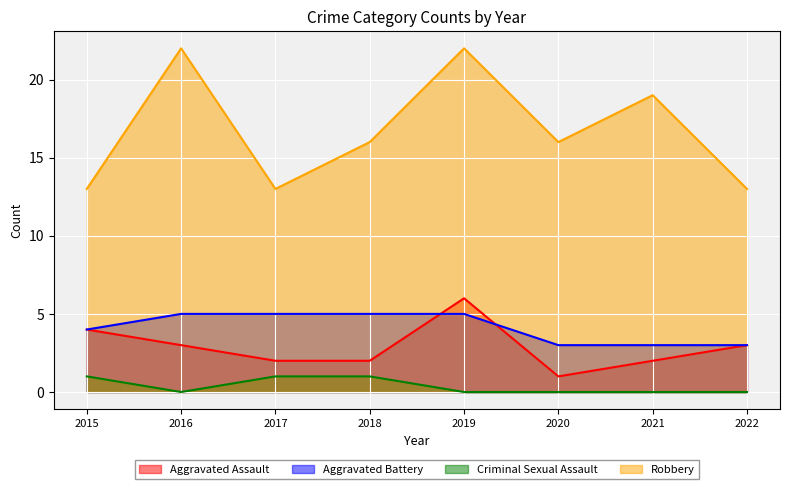

Between 2022 and 2016, which is larger?

2022